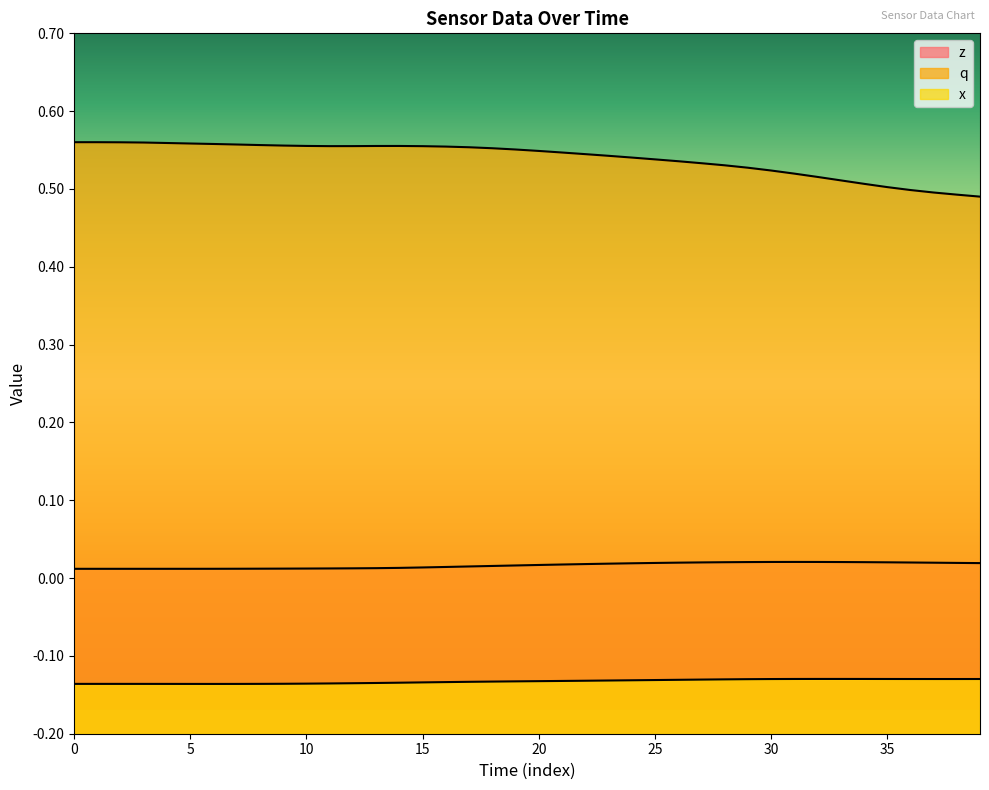

Which series has the largest total across all categories?

q